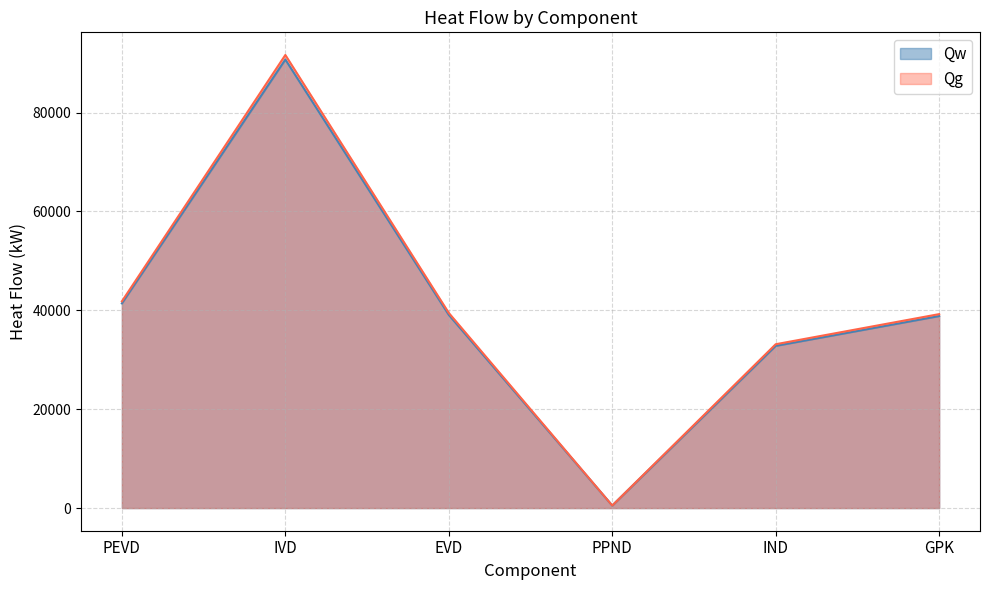

At how many categories does at least one series exceed 60543?

1